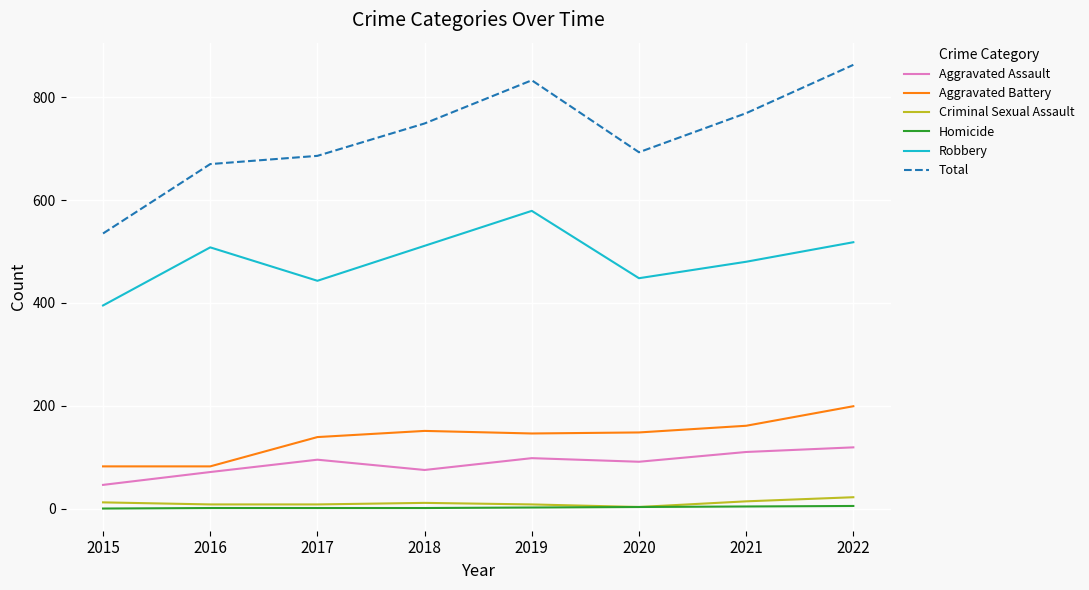

At which category is the sum across all series the highest?

2022